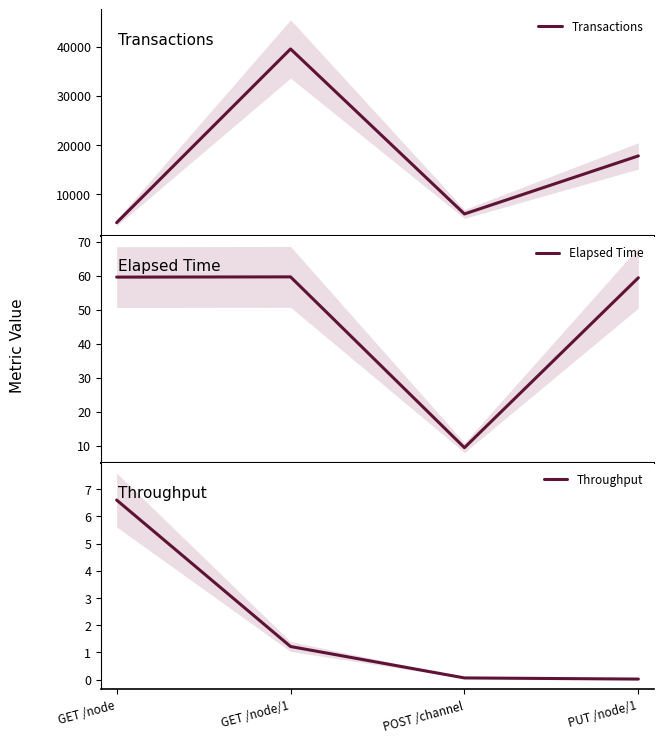

At which category is the sum across all series the highest?

GET /node/1